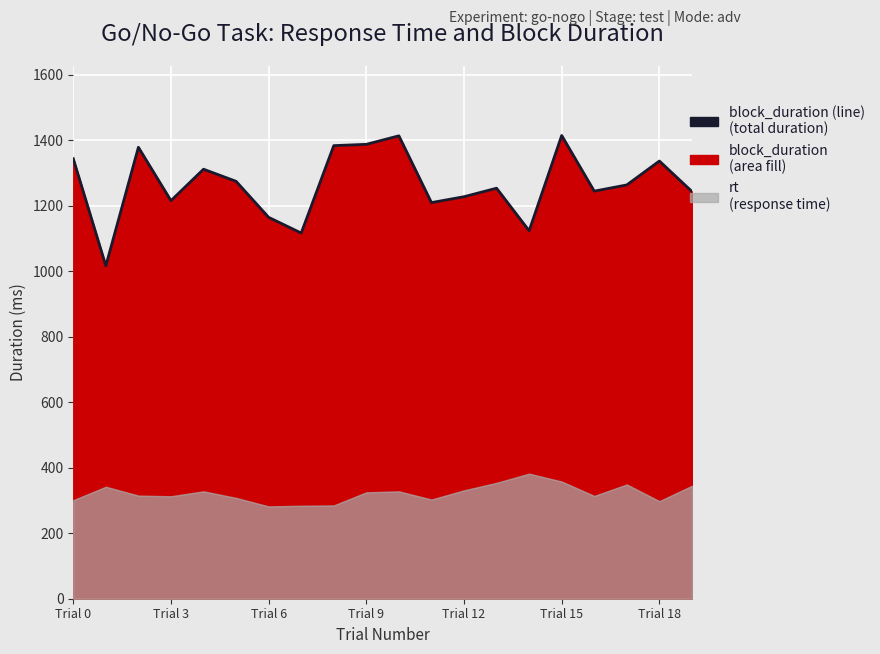

Is it true that the value at 10 is 412?

False